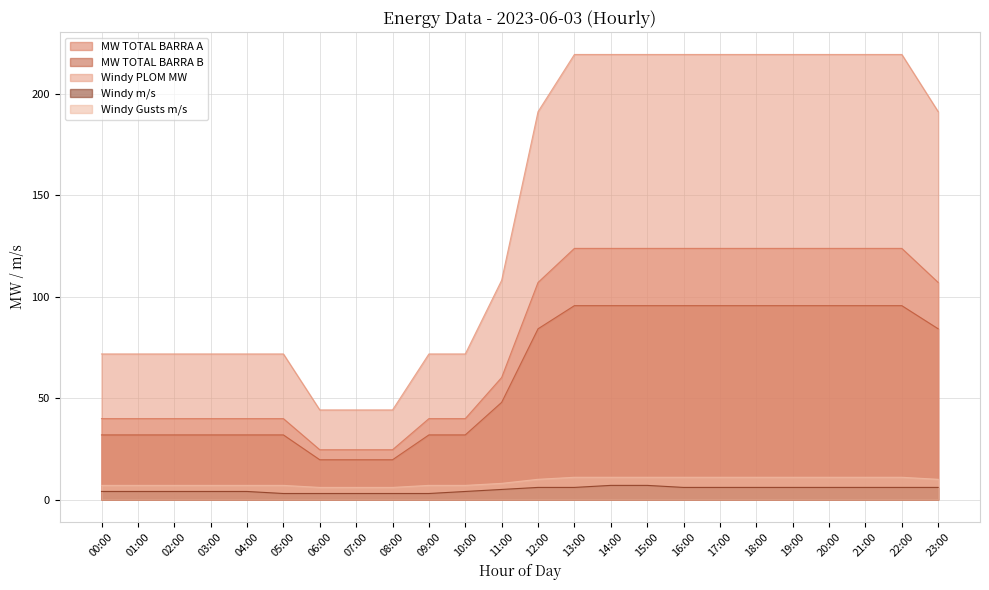

True or false: MW TOTAL BARRA A has a value of 123.9 at 22:00.

True